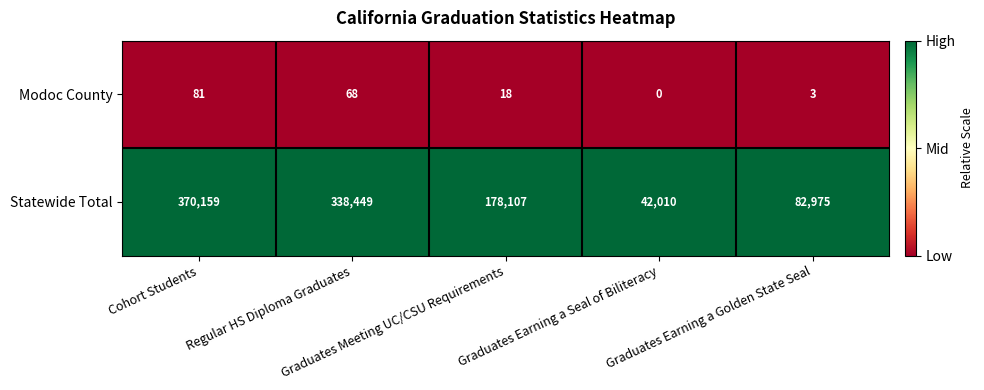

How many distinct data groups are displayed?

2